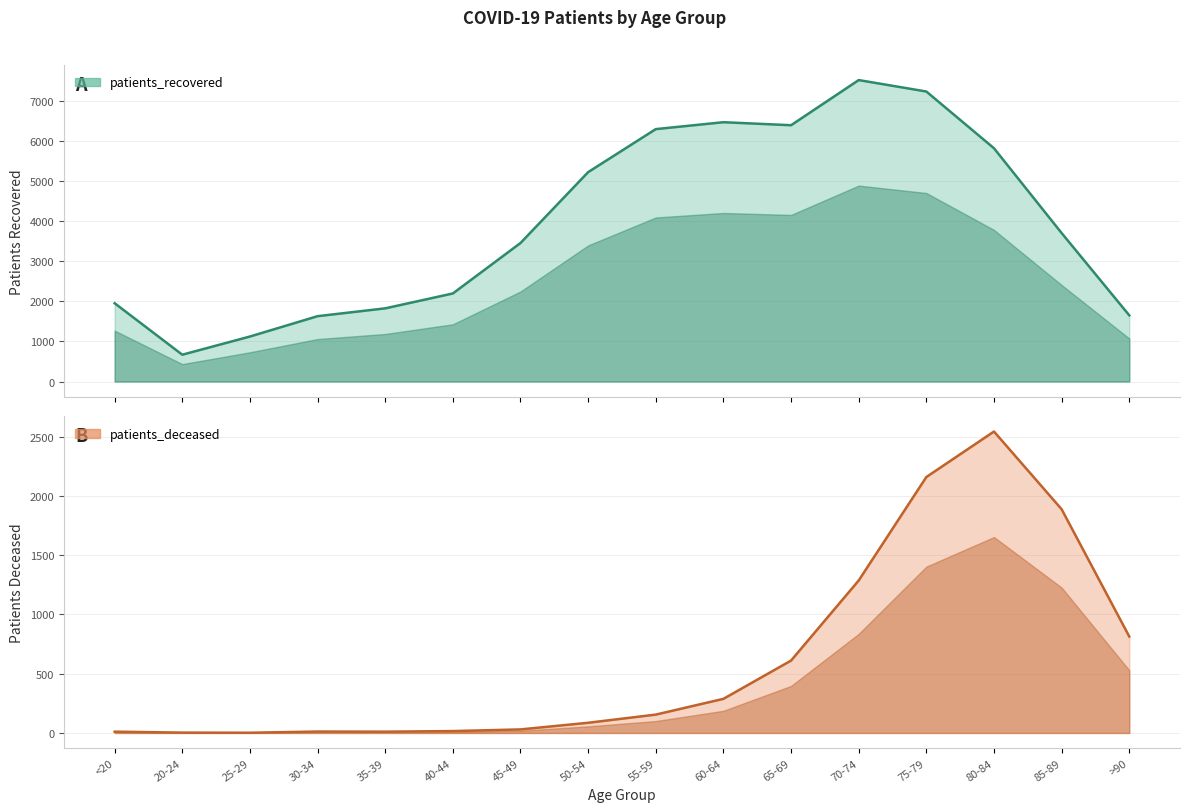

What are all the series names shown in the legend?

patients_deceased, patients_recovered